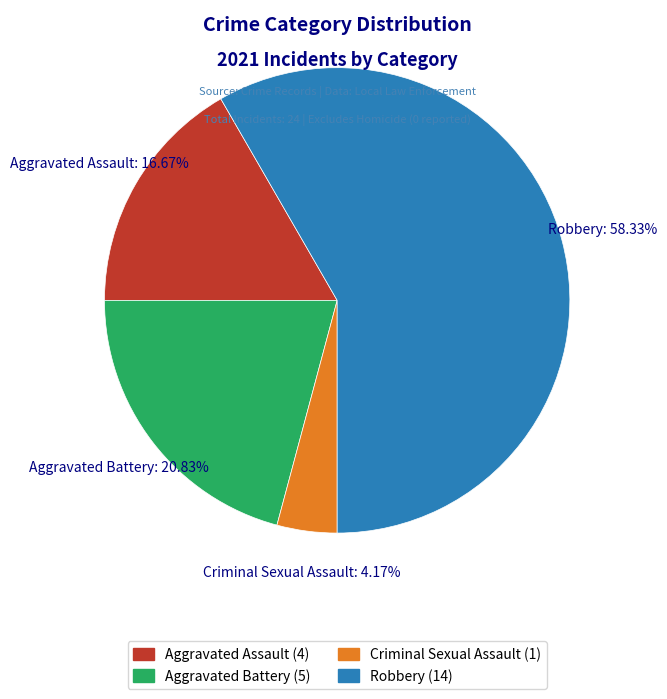

To the nearest percent, what percentage of the pie is Robbery?

58%